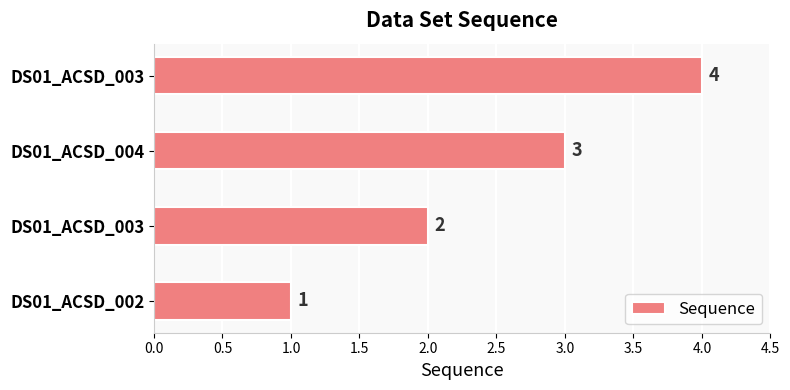

Does the chart contain any negative values?

No